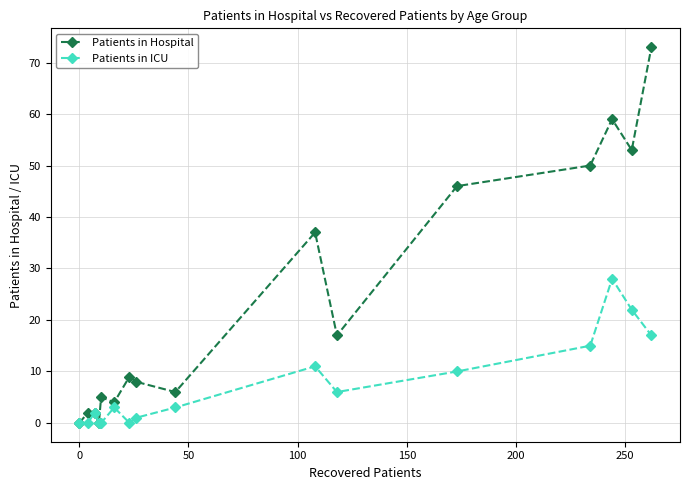

How many interior local peaks does the Patients in ICU series have?

4